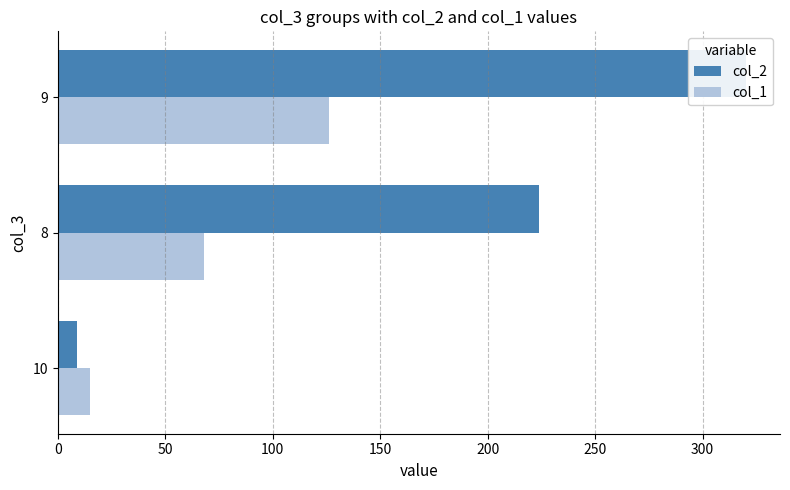

At 10, list the series in order from largest to smallest.

col_1, col_2